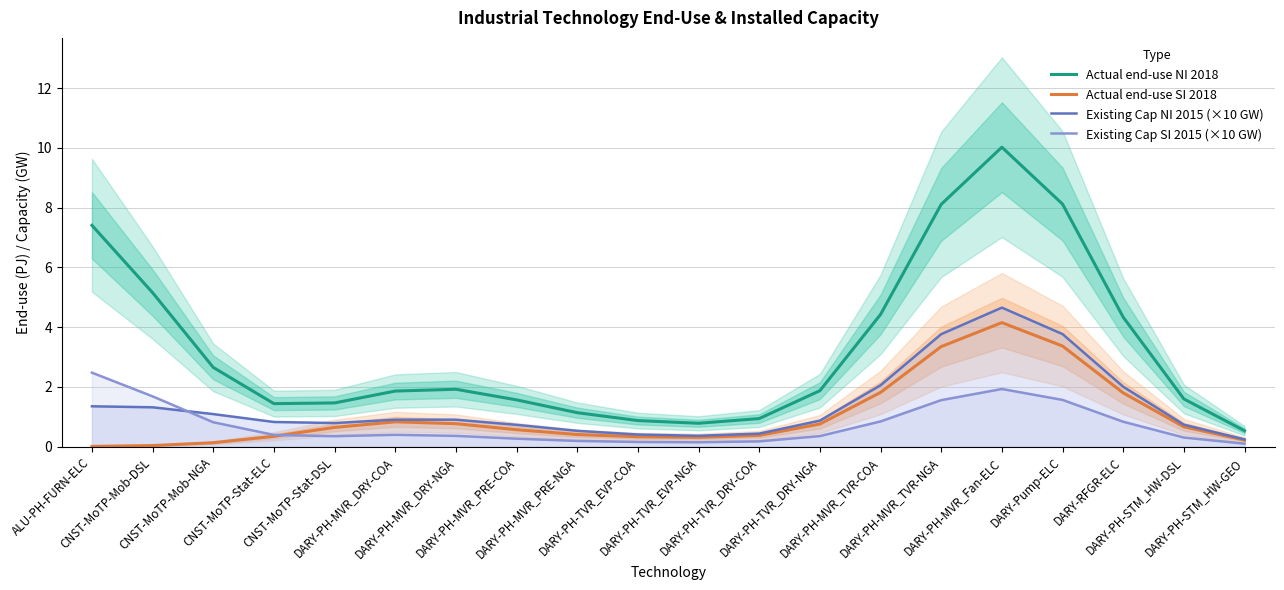

Is it true that Actual end-use NI 2018 equals 8.1 at DARY-Pump-ELC?

True